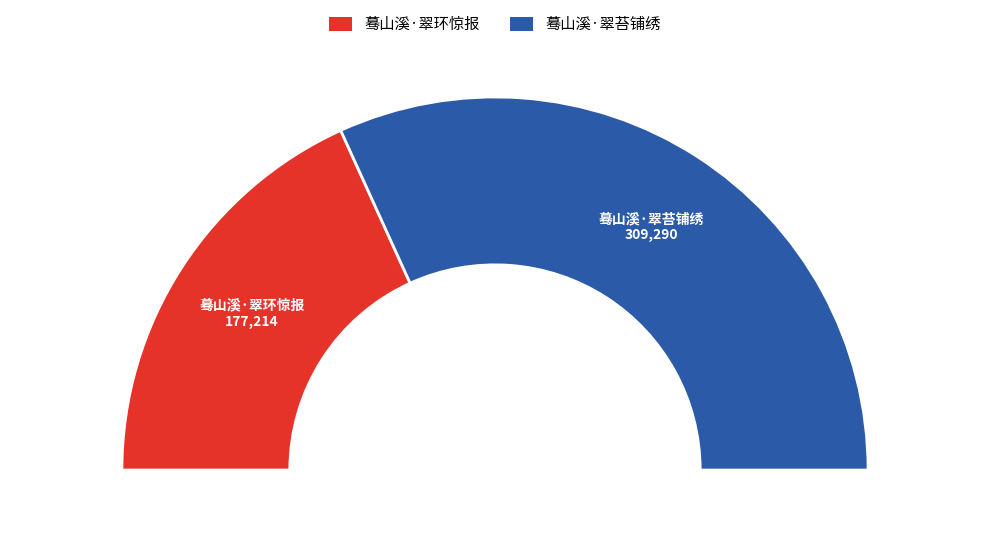

True or false: 蓦山溪·翠苔铺绣 accounts for 64% of the total.

True